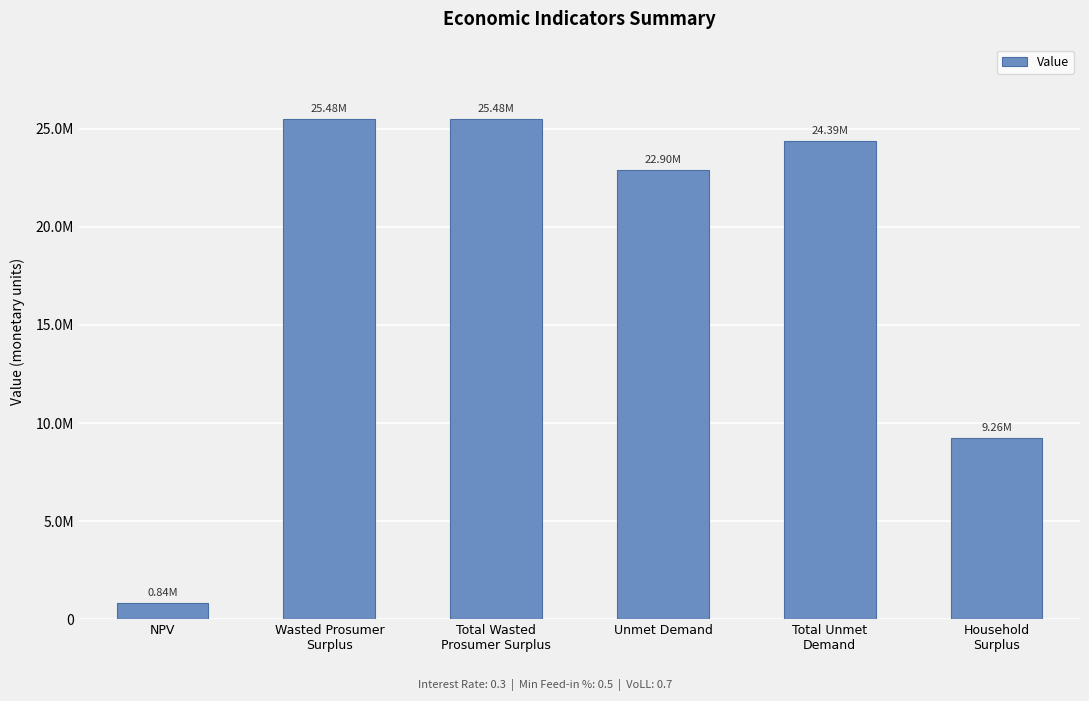

Does the chart contain stacked bars?

No